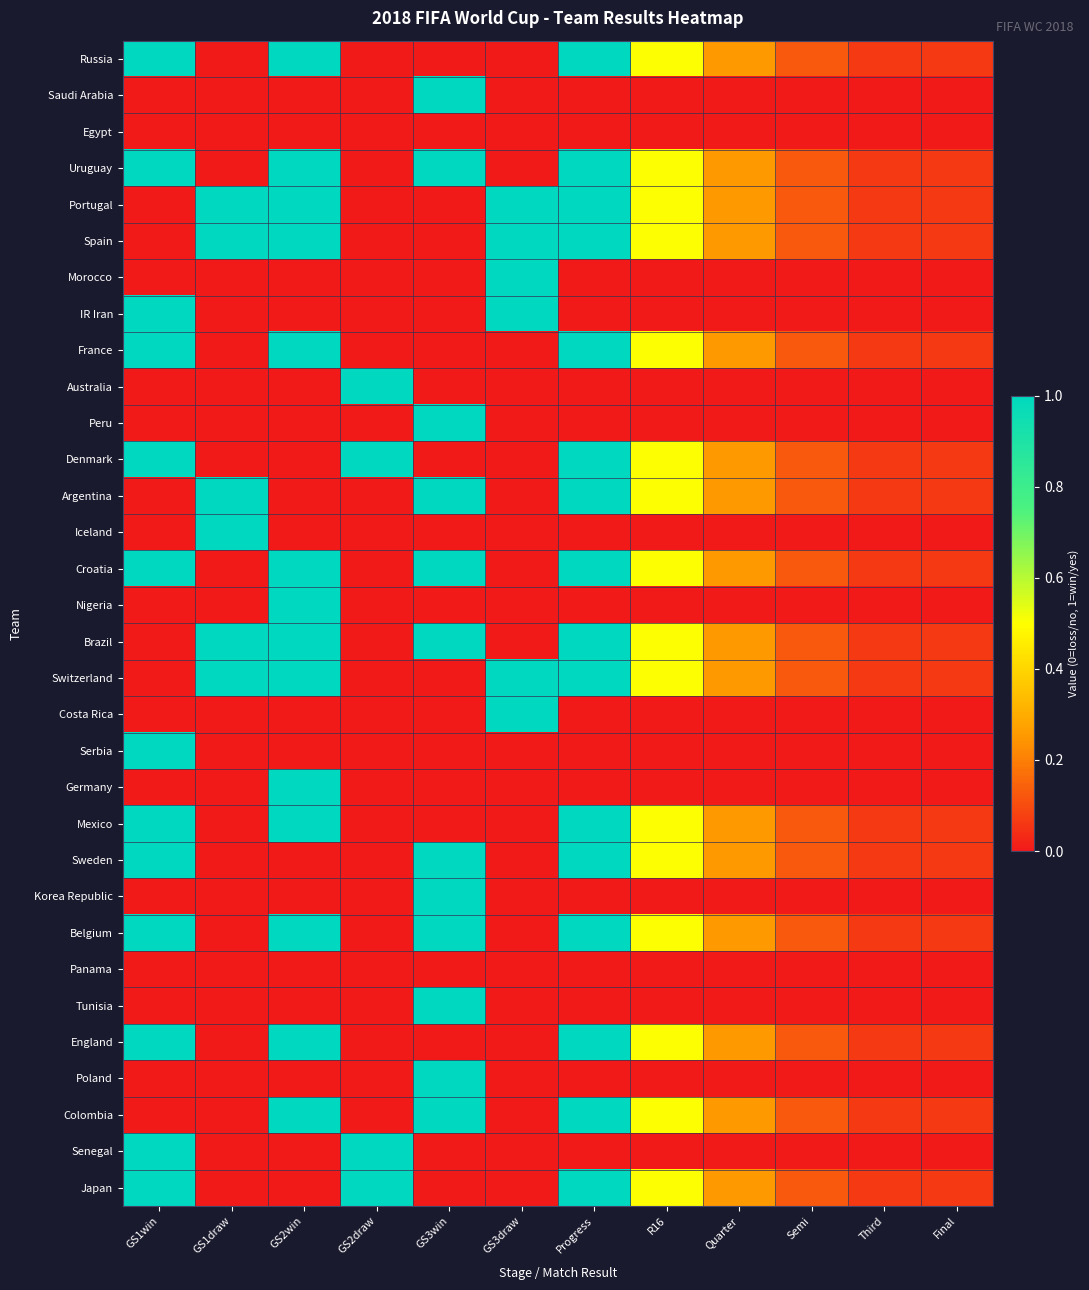

What is the spread (max minus min) of values at Final?

0.1